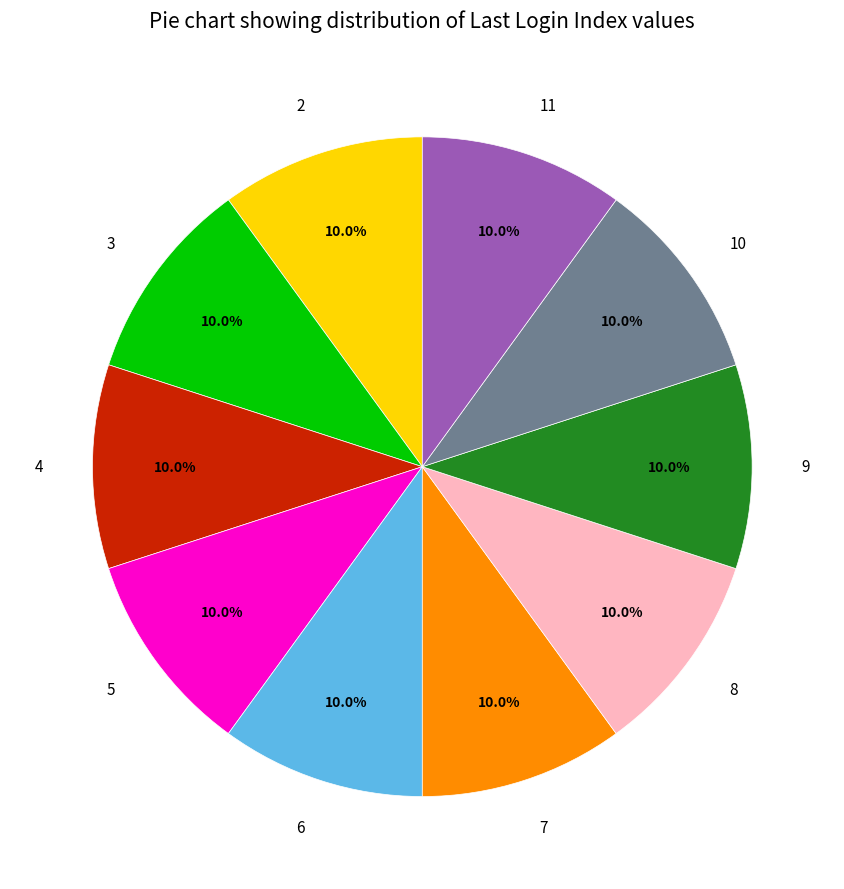

To the nearest percent, what percentage of the pie is 2?

10%